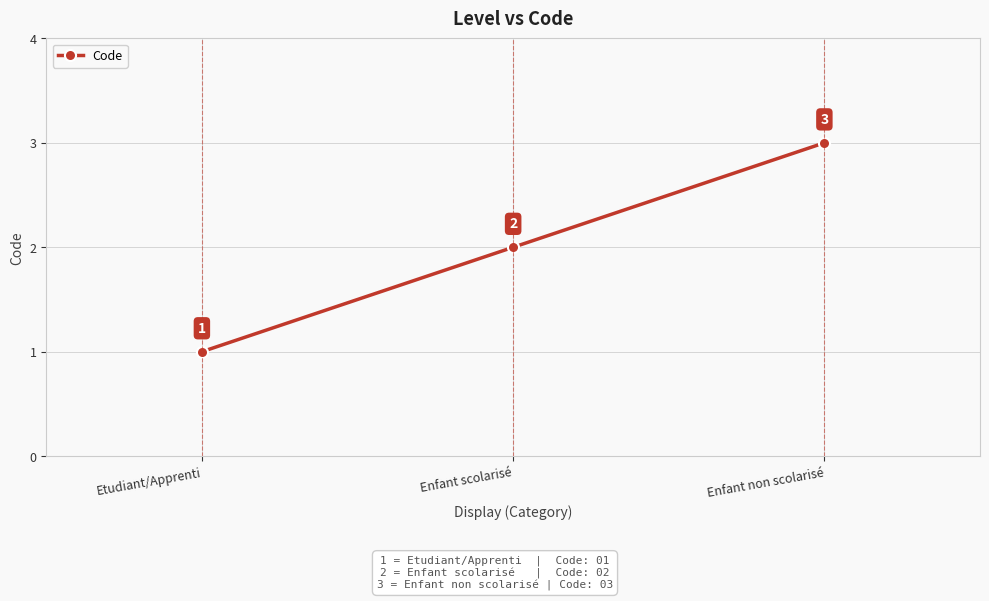

What is the label of the 3rd point from the left?

Enfant non scolarisé